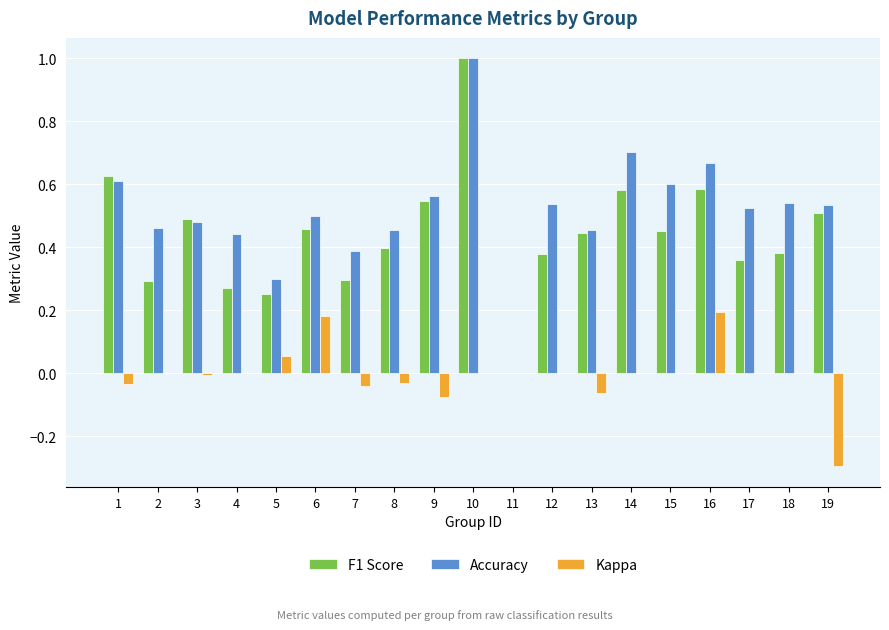

At which category is the sum across all series the highest?

10